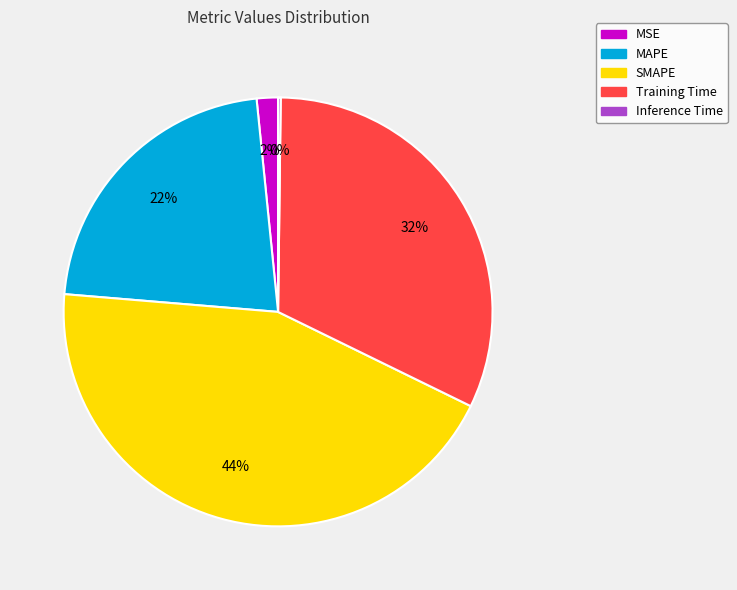

Do SMAPE and Training Time together represent more than half of the pie?

Yes